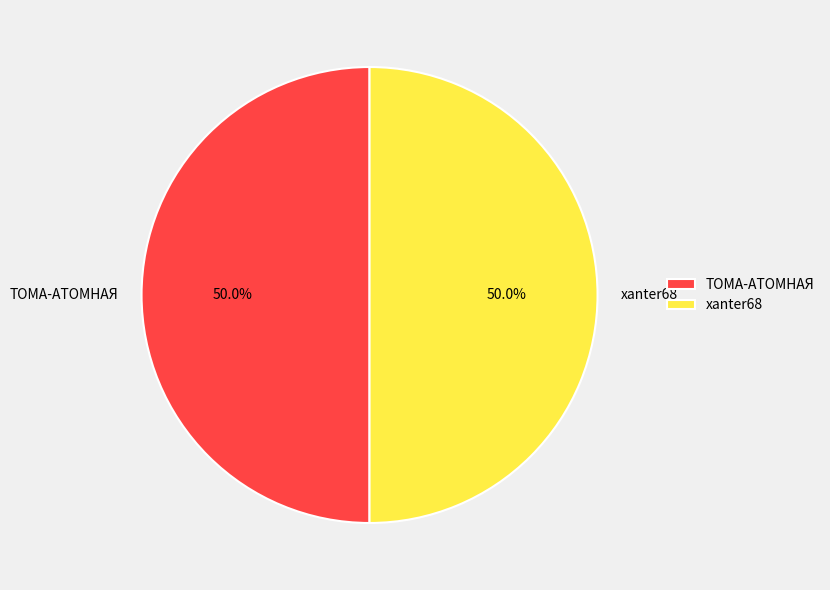

True or false: xanter68 accounts for 58% of the total.

False